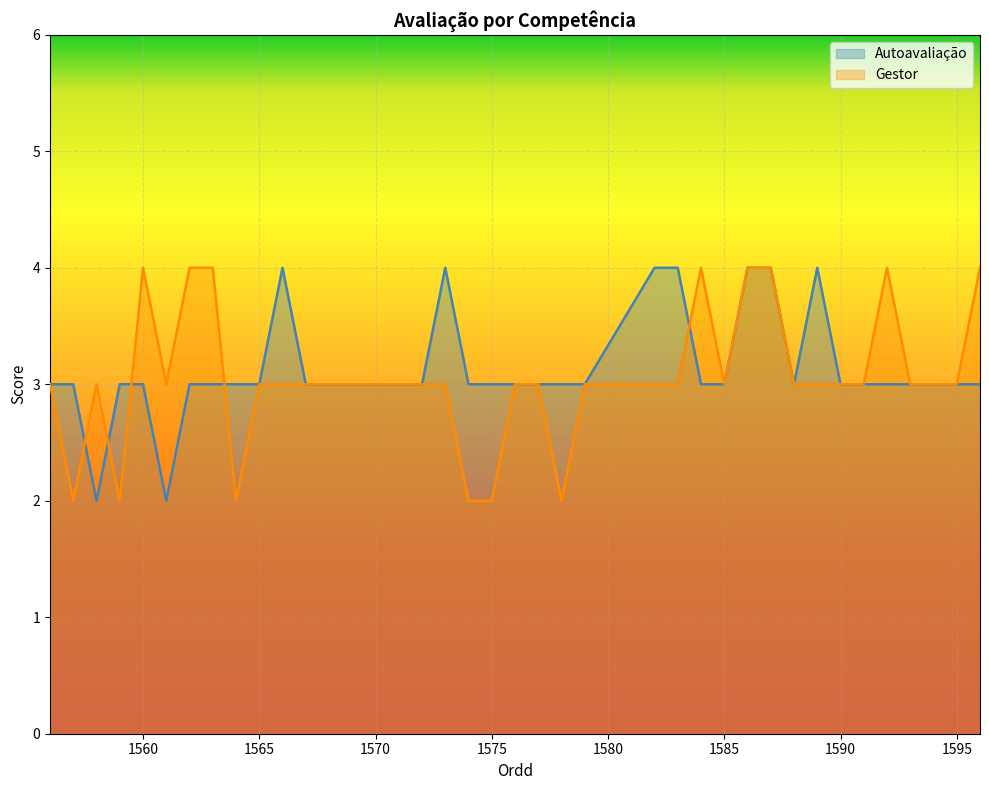

Reading left to right, extract all data points from this chart.

Autoavaliação: 3	3	2	3	3	2	3	3	3	3	4	3	3	3	3	3	3	4	3	3	3	3	3	3	4	4	3	3	4	4	3	4	3	3	3	3	3	3	3
Gestor: 3	2	3	2	4	3	4	4	2	3	3	3	3	3	3	3	3	3	2	2	3	3	2	3	3	3	4	3	4	4	3	3	3	3	4	3	3	3	4